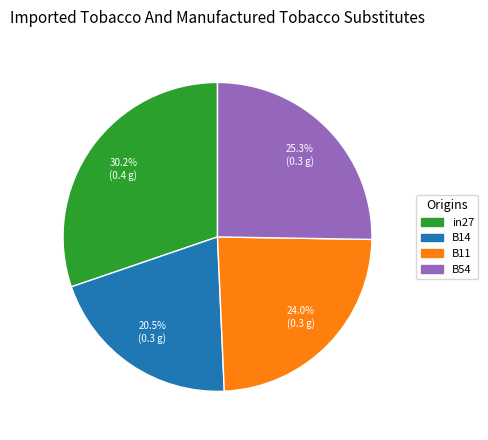

Is there any slice that represents more than half of the pie?

No